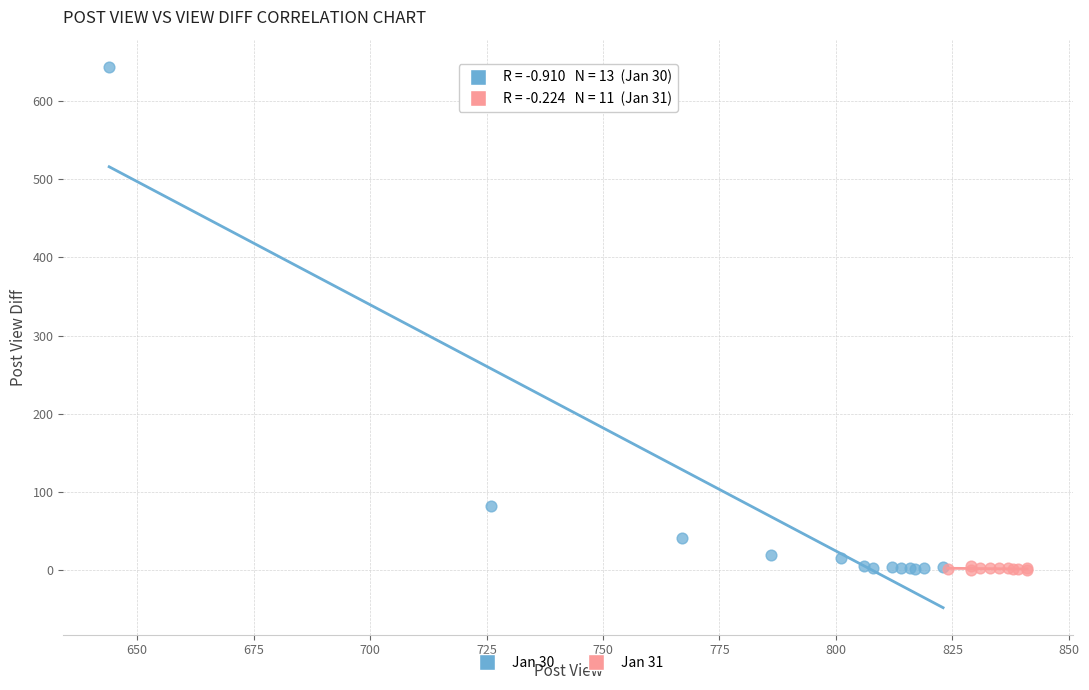

Which series has the widest spread of Y values?

Jan 30